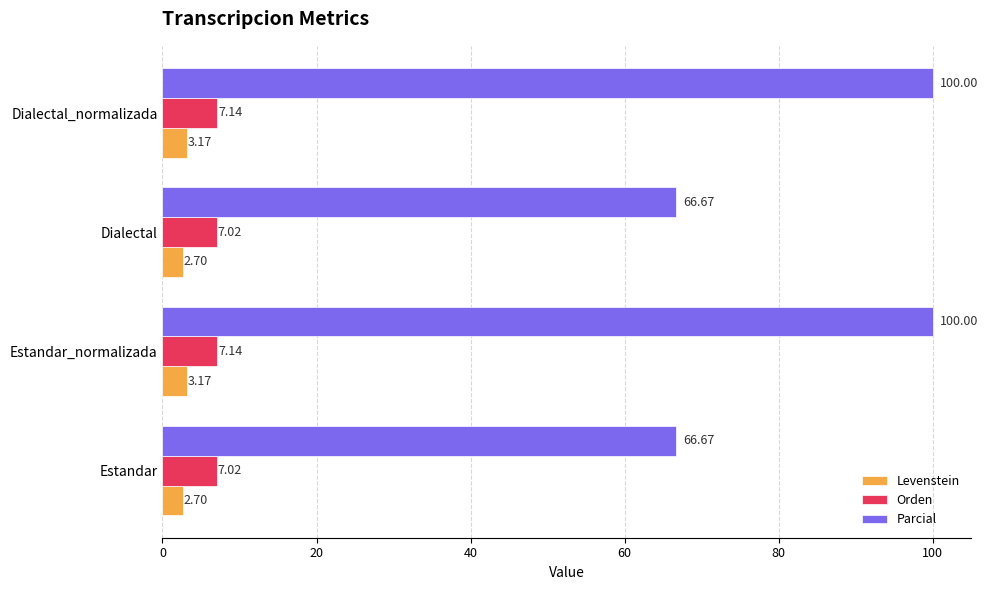

Which series has the widest spread of values?

Parcial